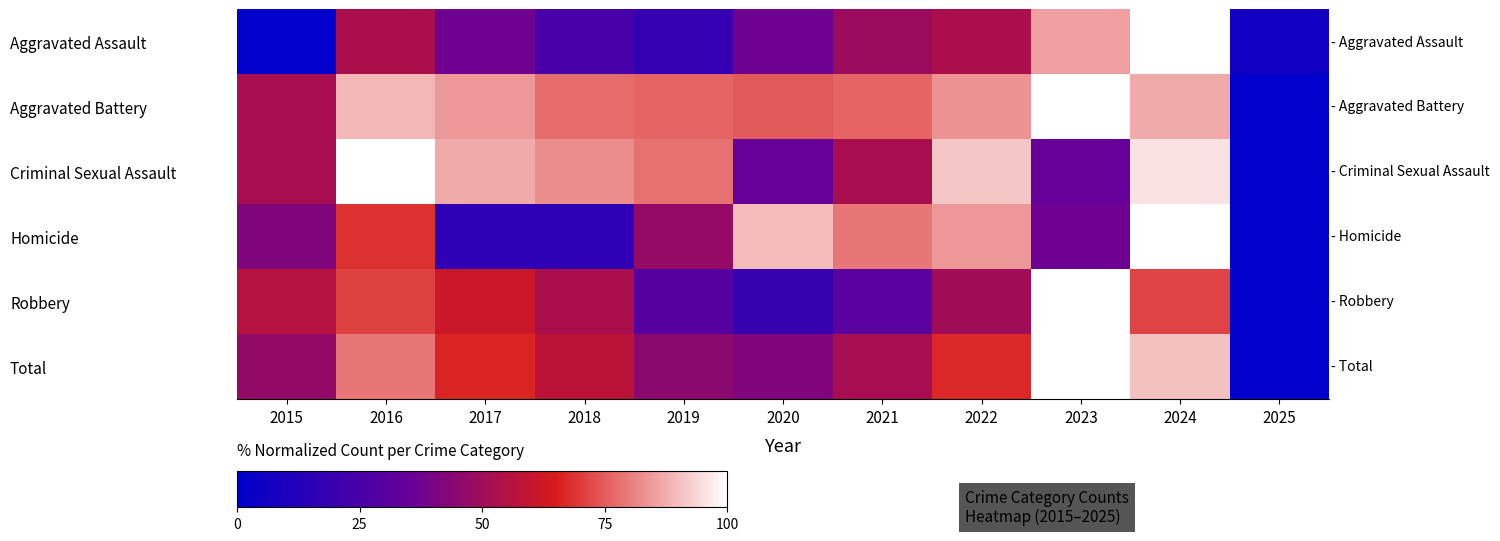

Rank the series at 2020 from highest to lowest value.

Homicide, Aggravated Battery, Total, Aggravated Assault, Criminal Sexual Assault, Robbery